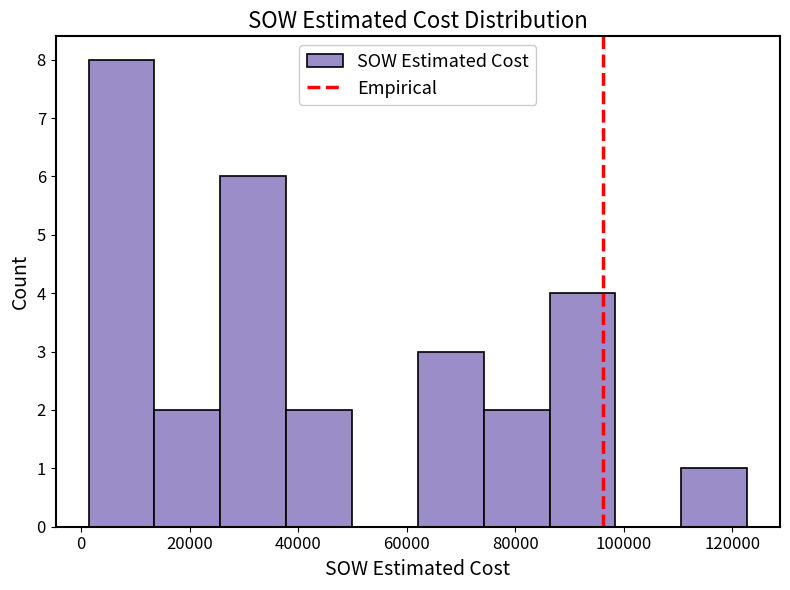

What is the height of the bar covering 110000 to 122000 on the x-axis? Neither the bar edges nor the heights are printed on the chart, so give them approximately, as read against the axes.

1